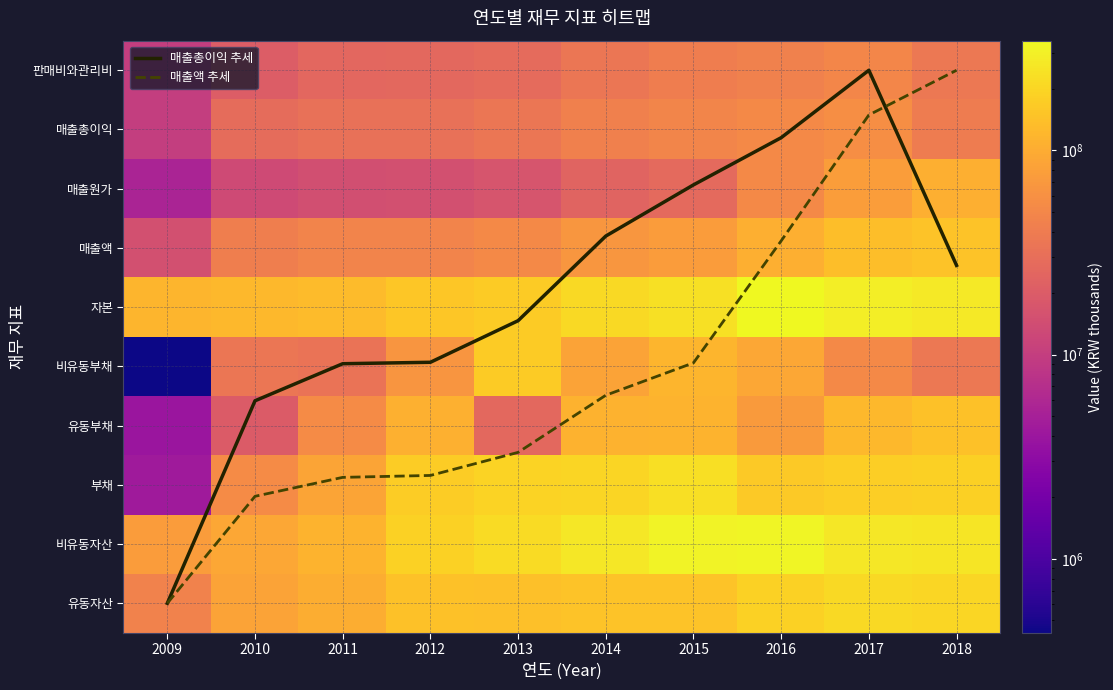

What value does the 매출총이익 추세 series have at 2011?

4.0